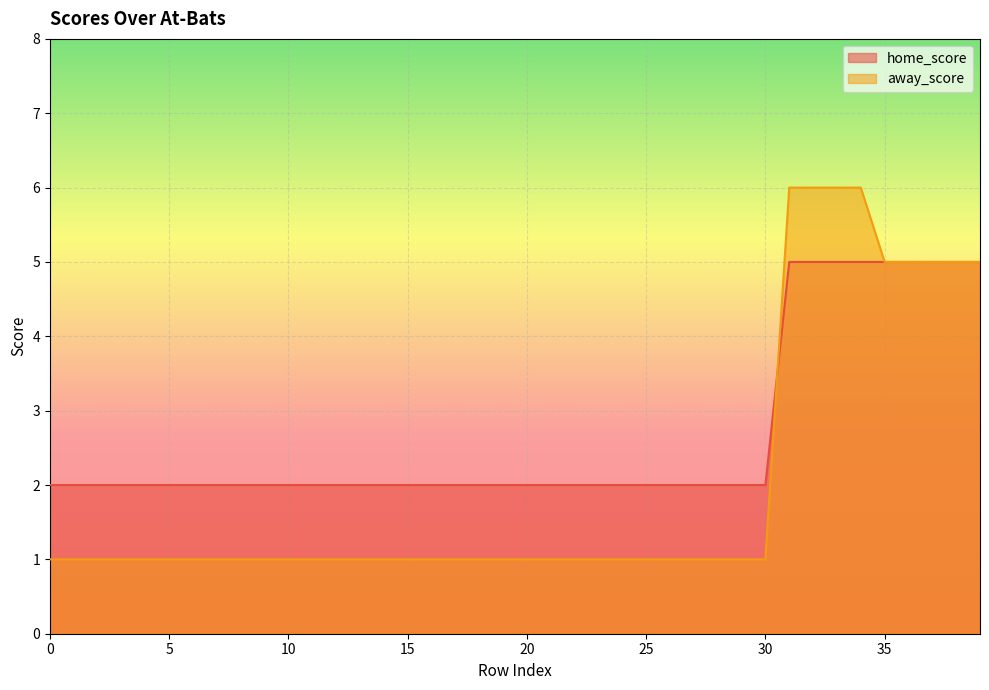

What is the approximate value of away_score at 32?

6